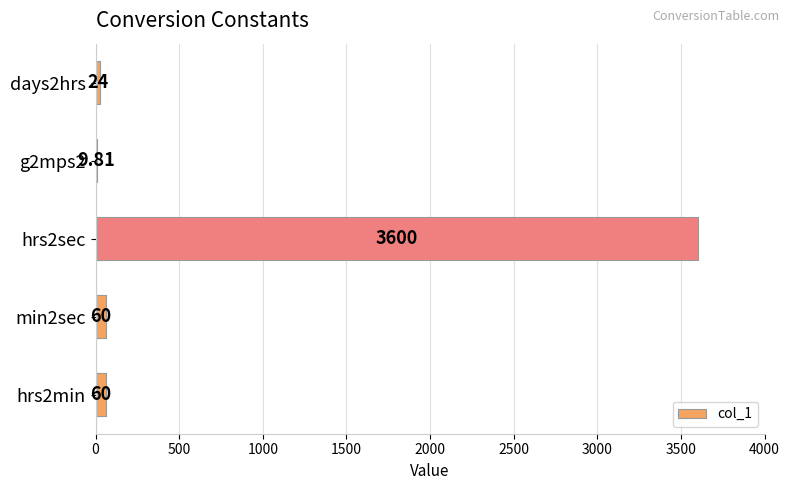

Are the bars horizontal?

Yes